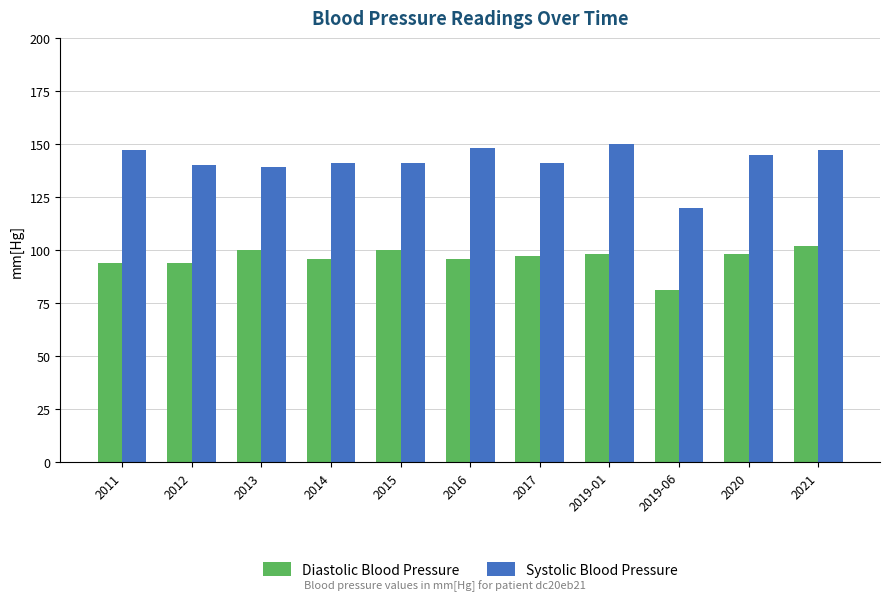

What is the total value across all series at 2013?

239.0